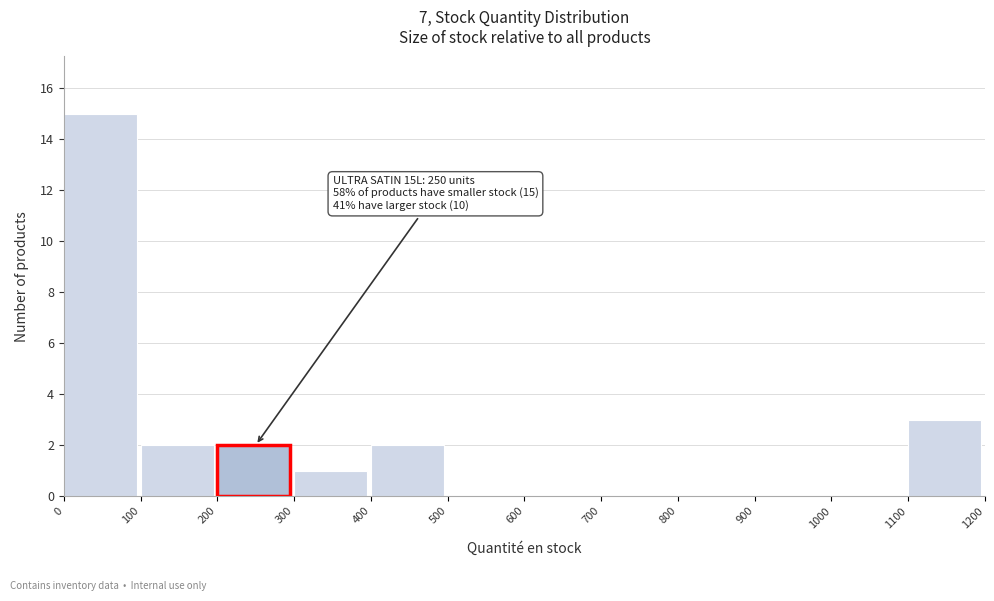

Over which range of the x-axis is the bar tallest?

0 to 100